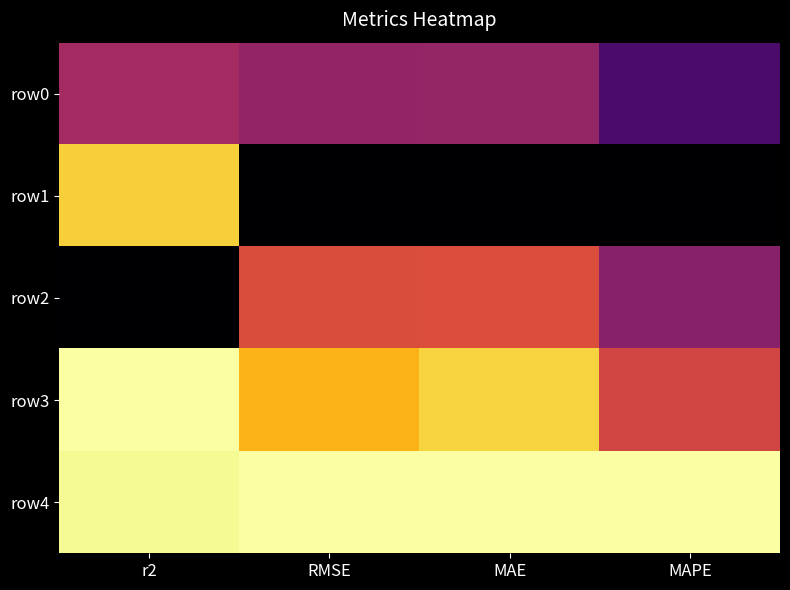

How many series are shown in this chart?

5